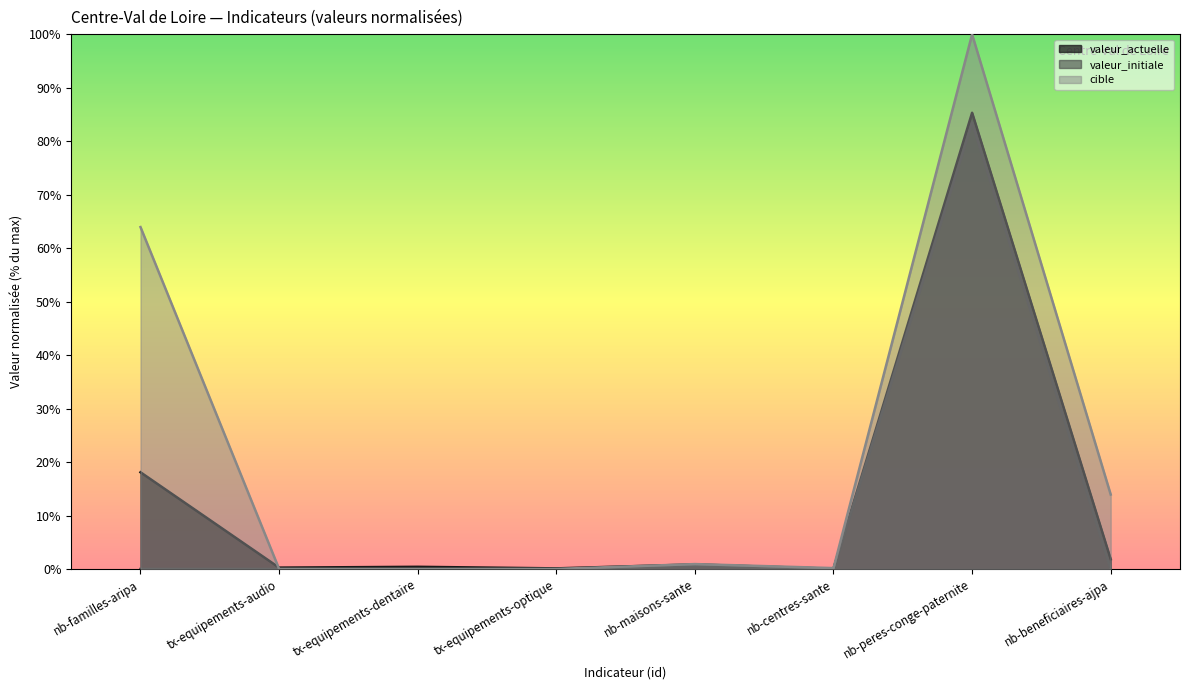

How many lines are shown in the chart?

3